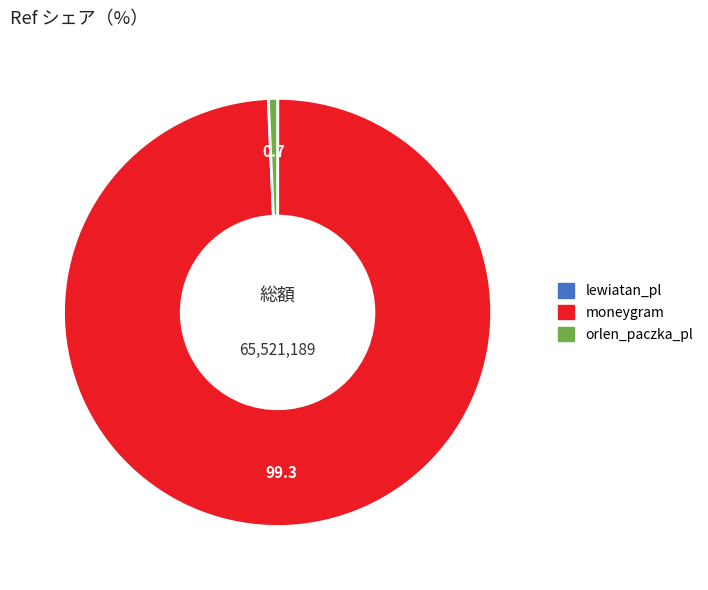

Is moneygram the majority of the pie?

Yes